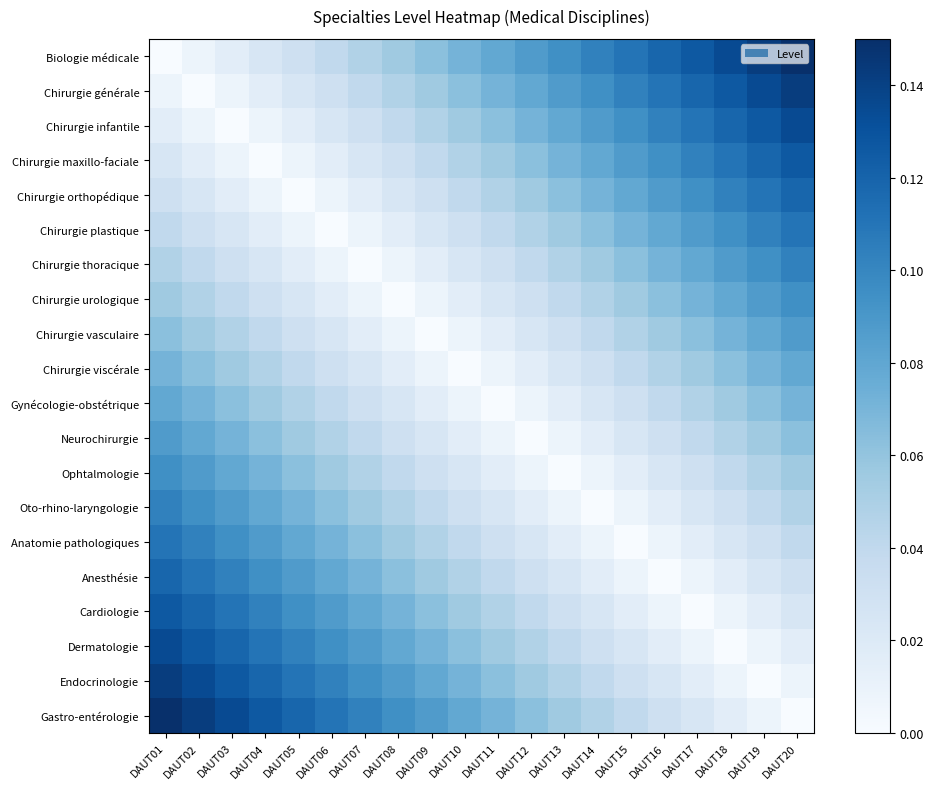

Count the number of data series in this chart.

20